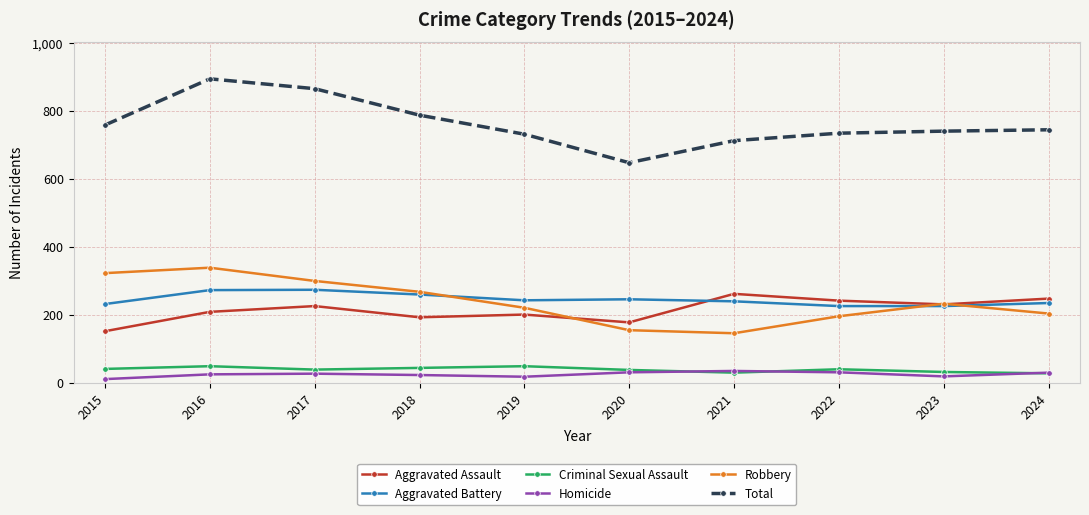

True or false: Total and Homicide intersect in this chart.

False